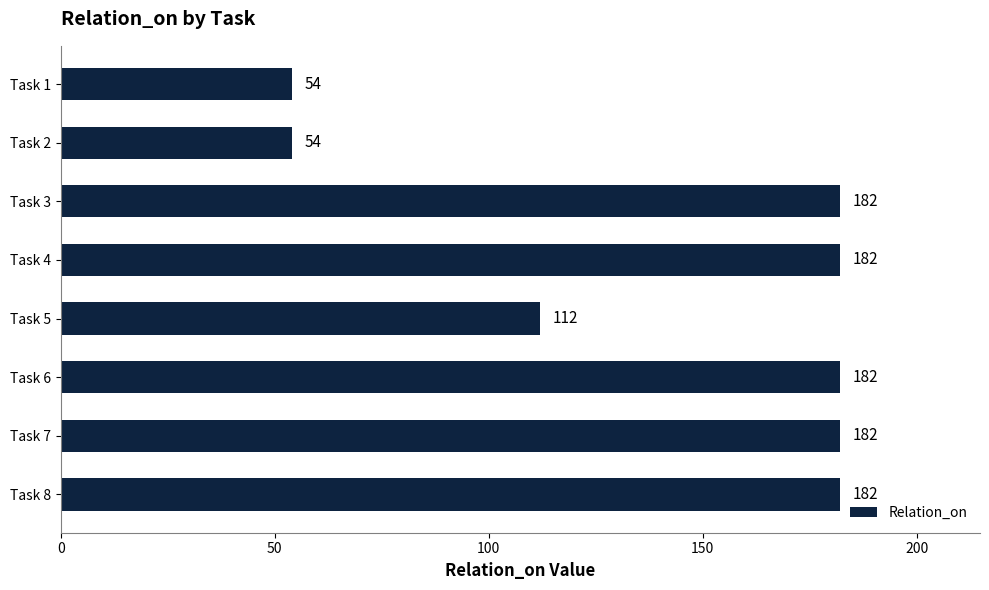

Count the number of categories in the chart.

8